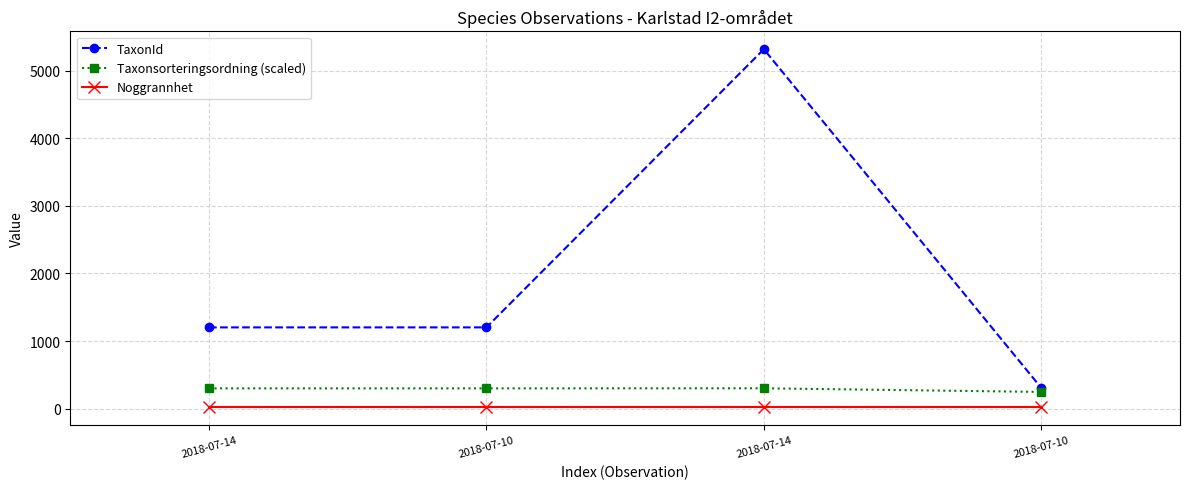

What value does the Noggrannhet series have at 2018-07-14?

25.0